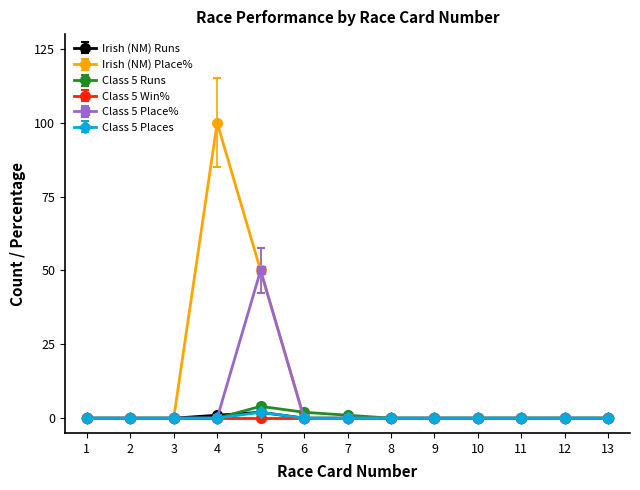

Which series has the largest total across all categories?

Irish (NM) Place%